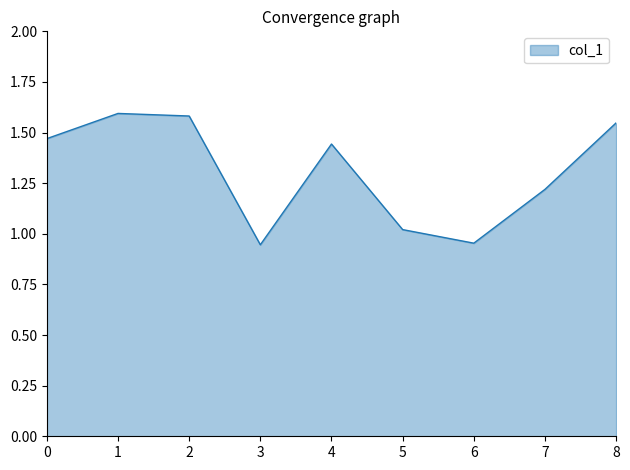

What is the sum of the values at 3 and 8?

2.5